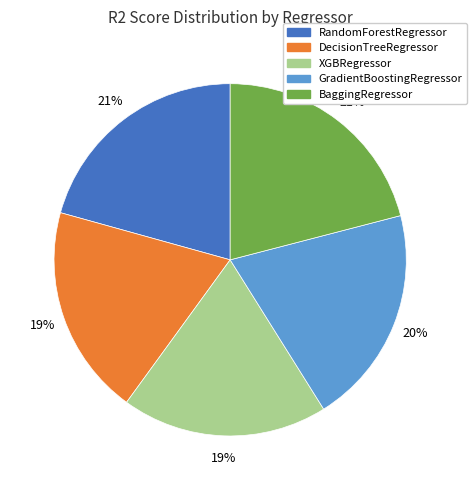

Which has a higher value, XGBRegressor or GradientBoostingRegressor?

GradientBoostingRegressor